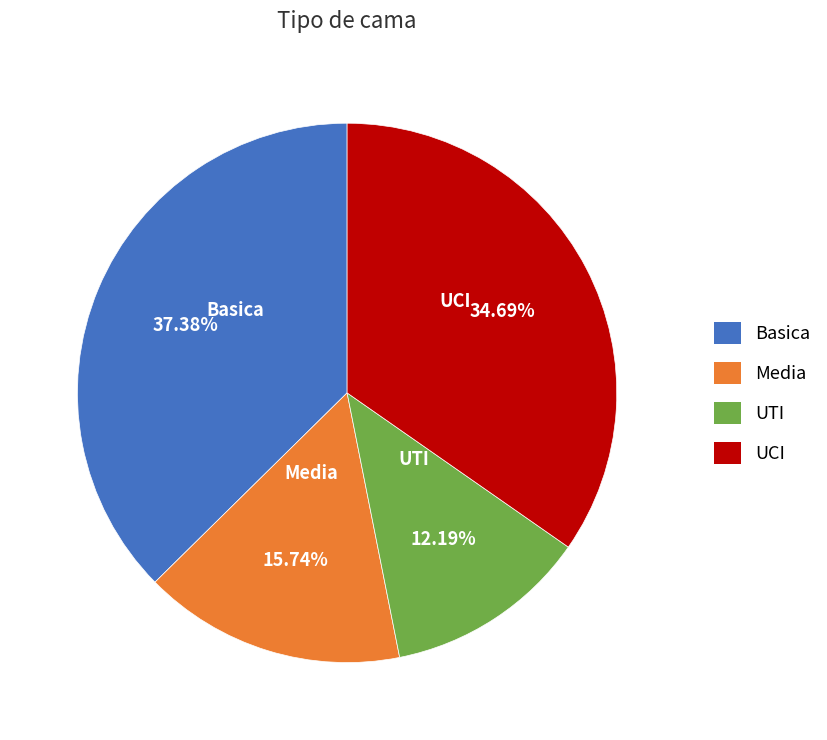

To the nearest percent, what is the average slice percentage?

25%